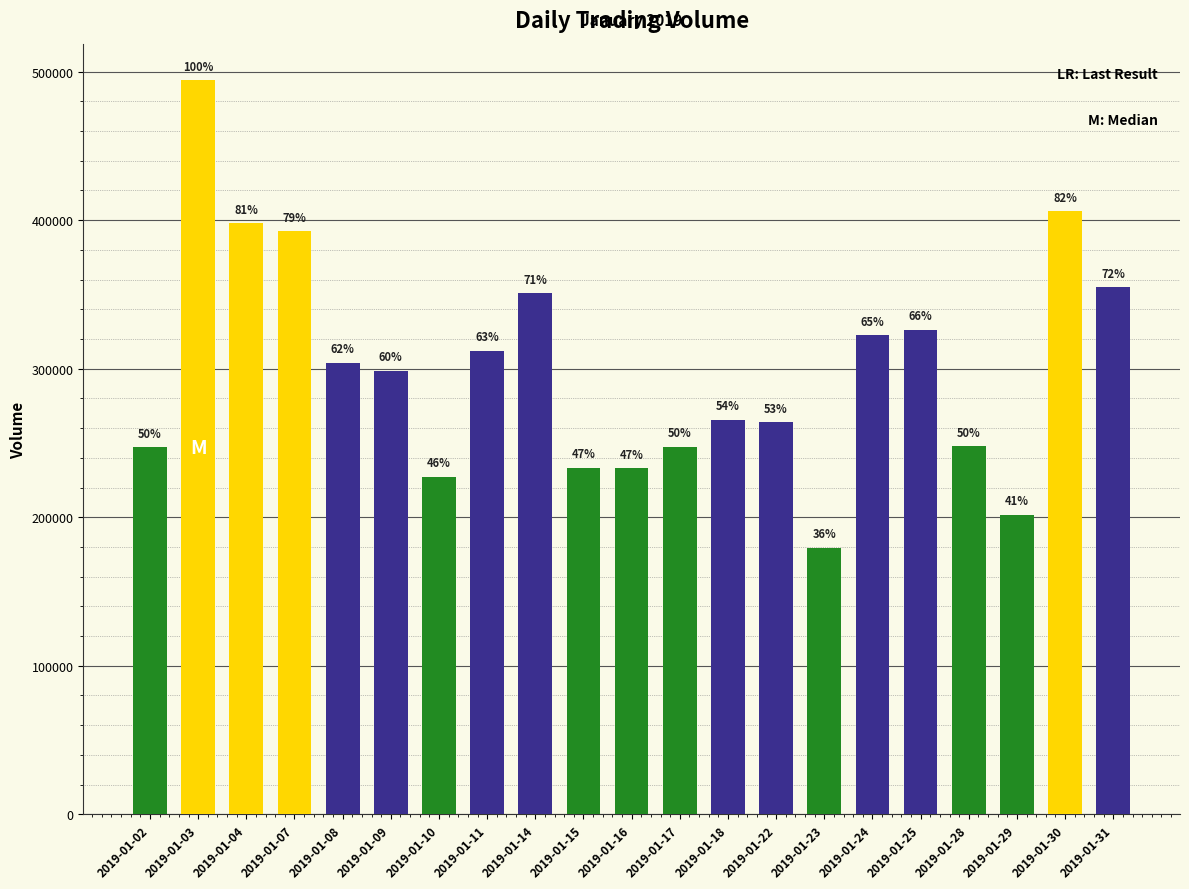

What is the difference between the second highest and minimum values?

226357